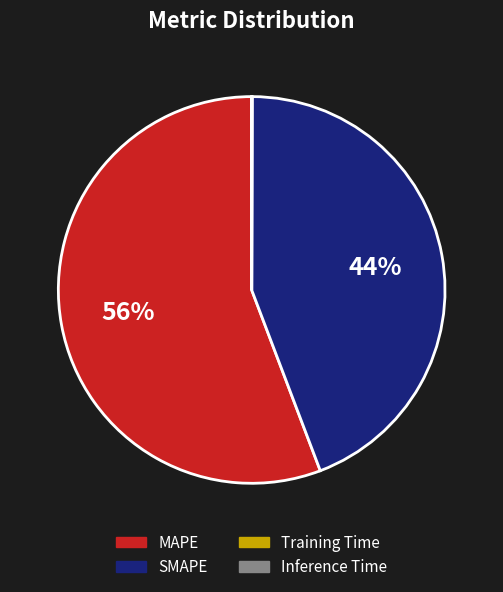

To the nearest percent, what is the average slice percentage?

25%